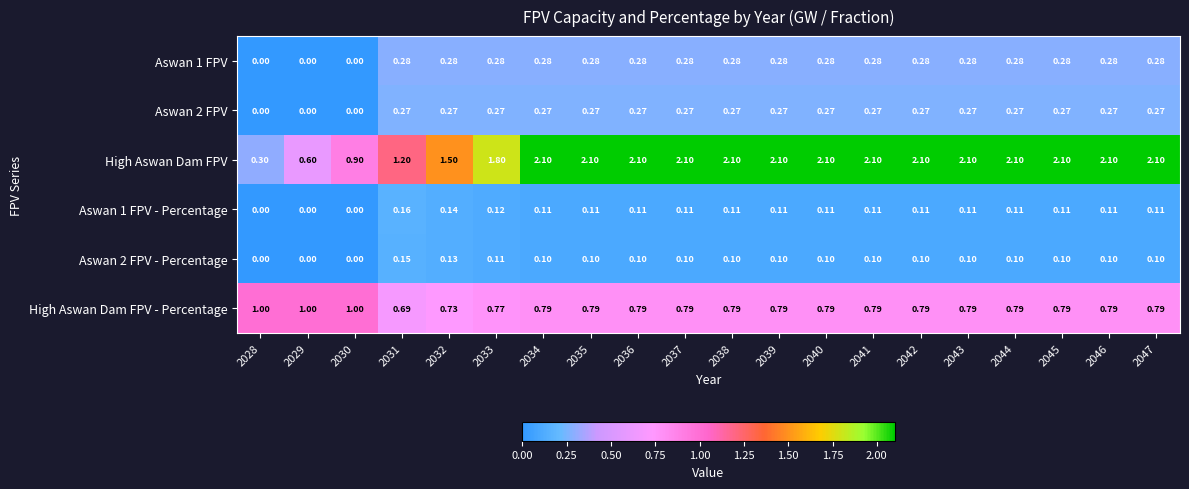

Is the value of Aswan 2 FPV at 2046 greater than the value of Aswan 1 FPV - Percentage at 2031?

Yes